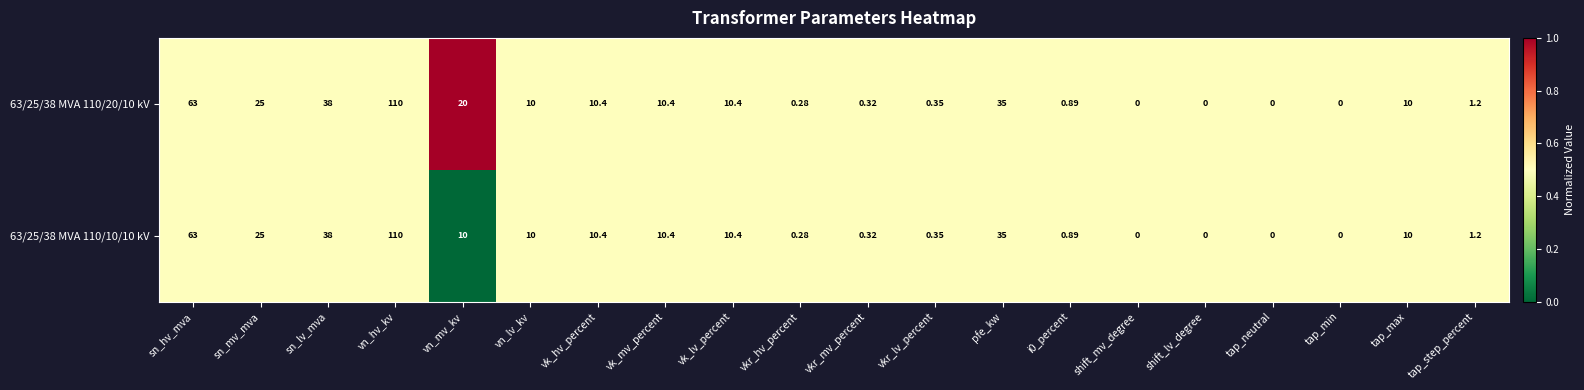

At which category is the sum across all series the highest?

vn_hv_kv